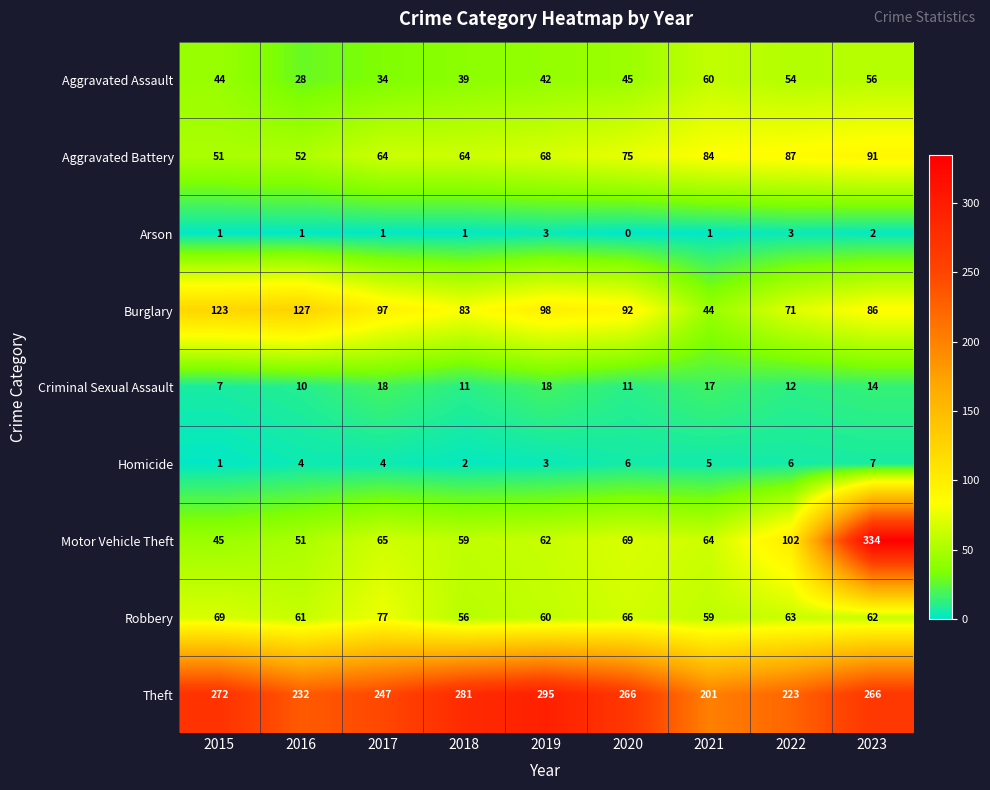

What is the spread (max minus min) of values at 2018?

280